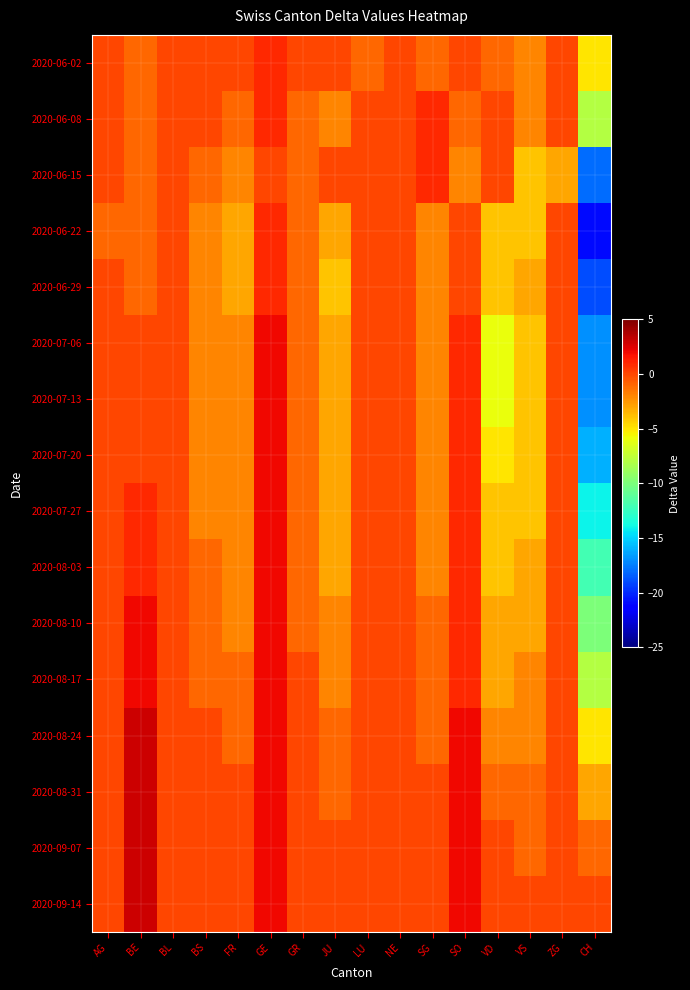

How many series are shown in this chart?

16